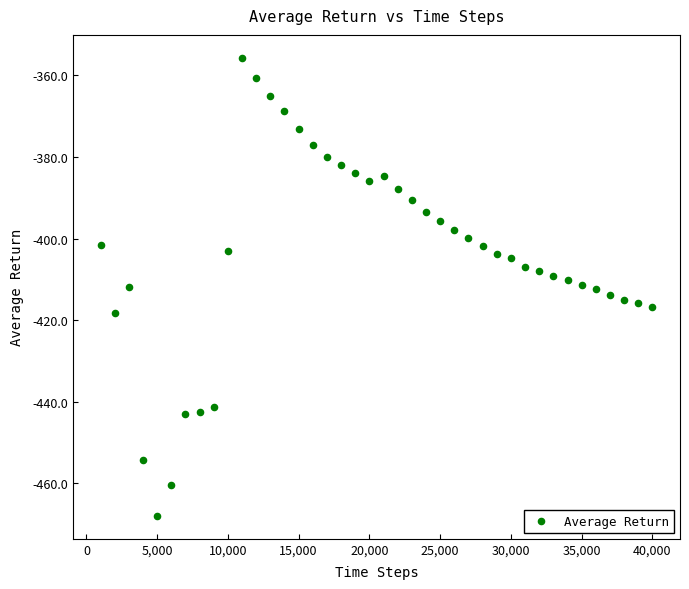

What is the range of Y values (max minus min)?

112.3